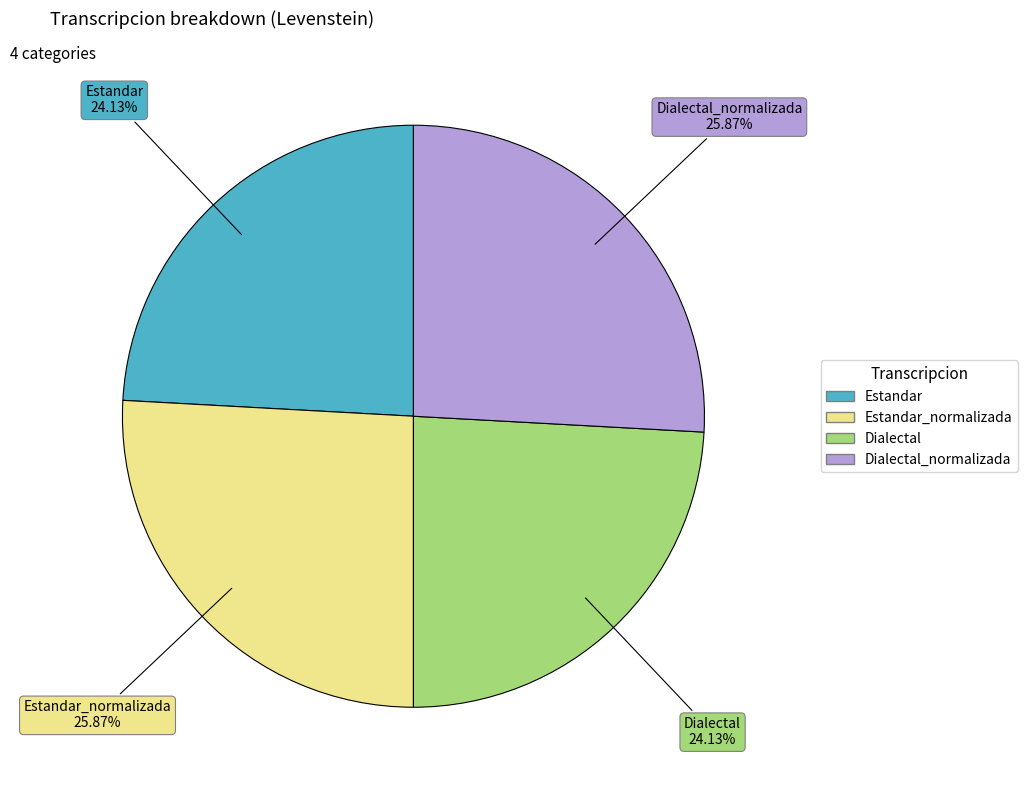

Is there any slice that represents more than half of the pie?

No